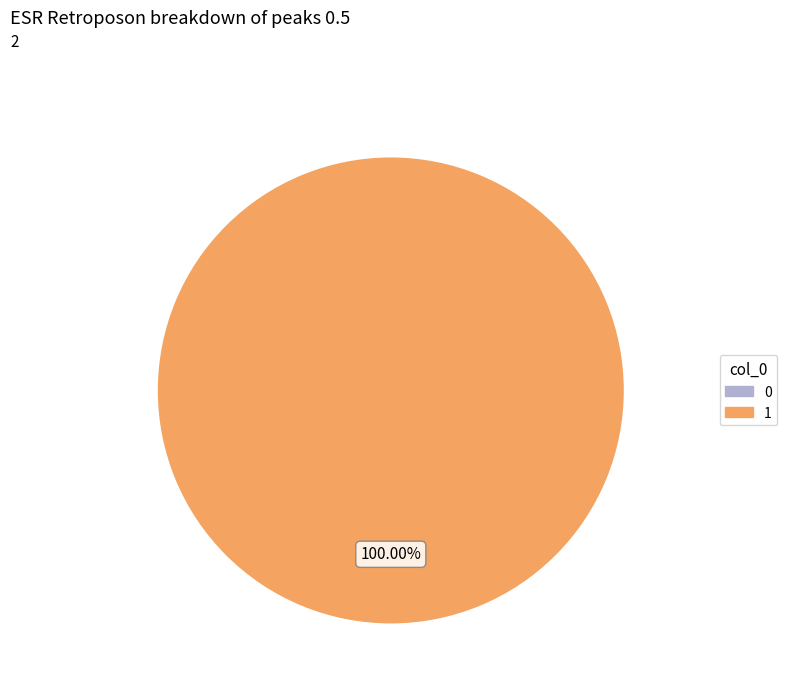

Does 0 represent more than half of the total?

No